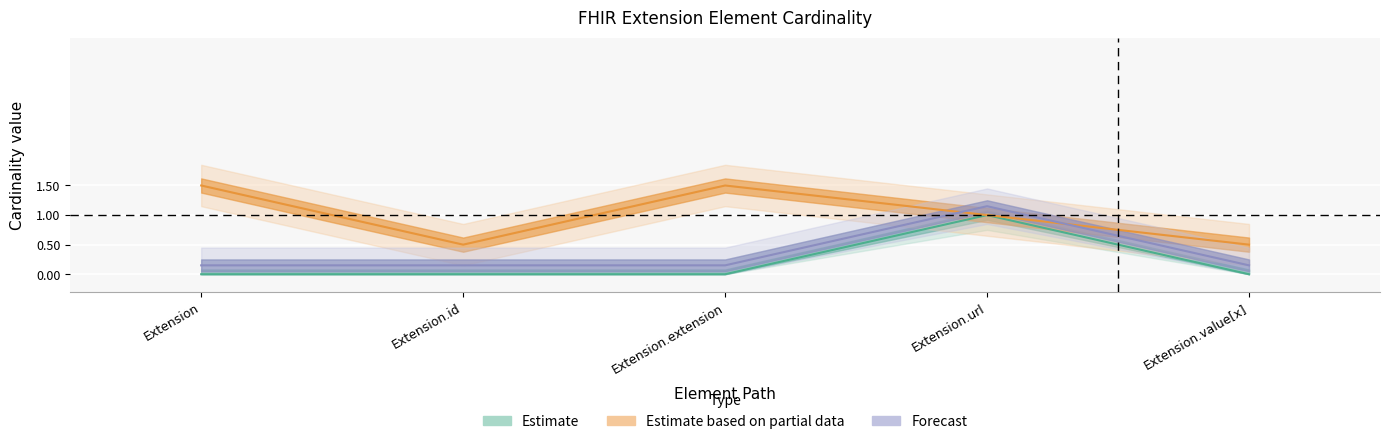

What is the approximate value of Base Min at Extension.id?

0.1